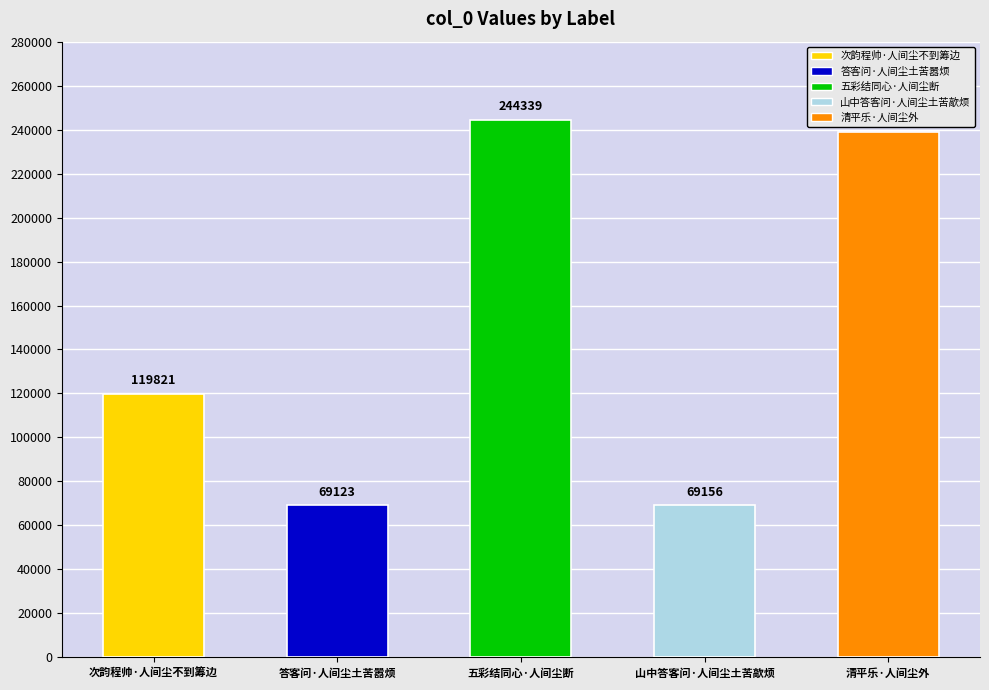

Approximately how many times larger is the value at 次韵程帅·人间尘不到筹边 compared to 五彩结同心·人间尘断?

0.5